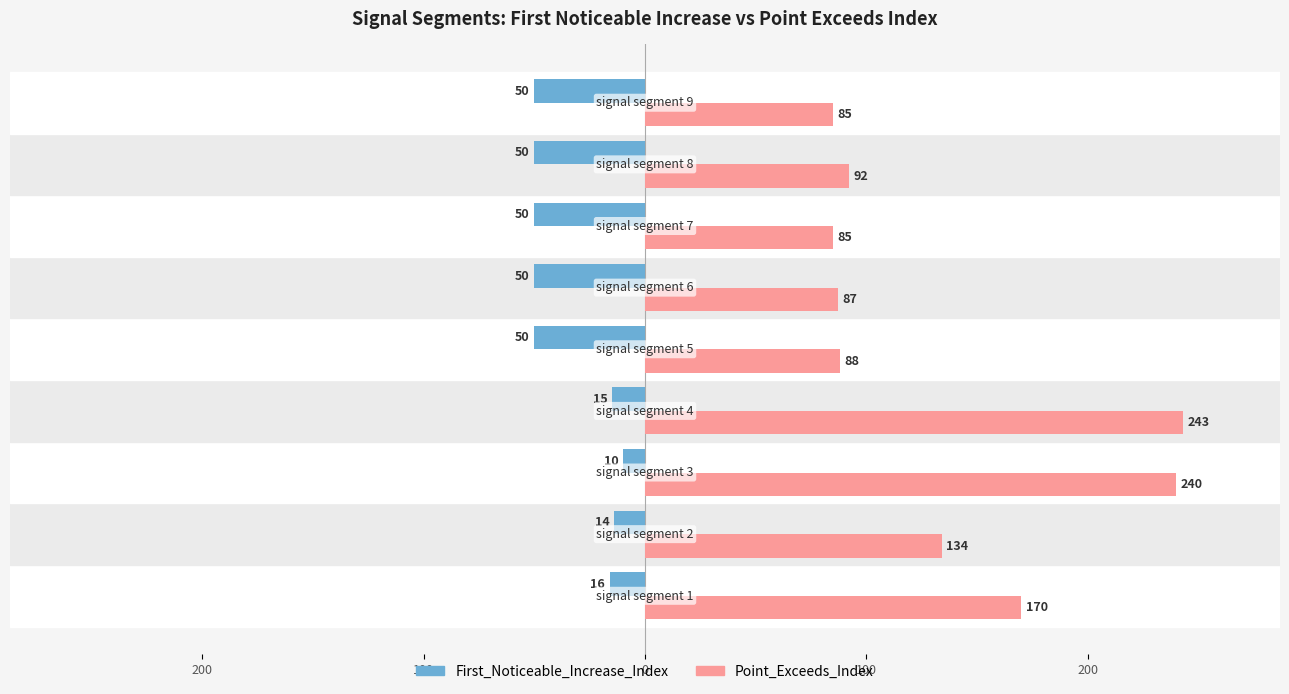

What are all the series names shown in the legend?

First_Noticeable_Increase_Index, Point_Exceeds_Index